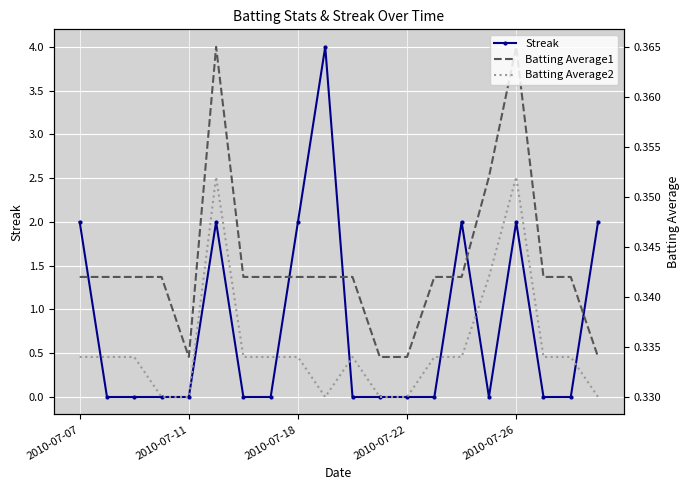

How many Batting Average1 values are between 0 and 1?

20